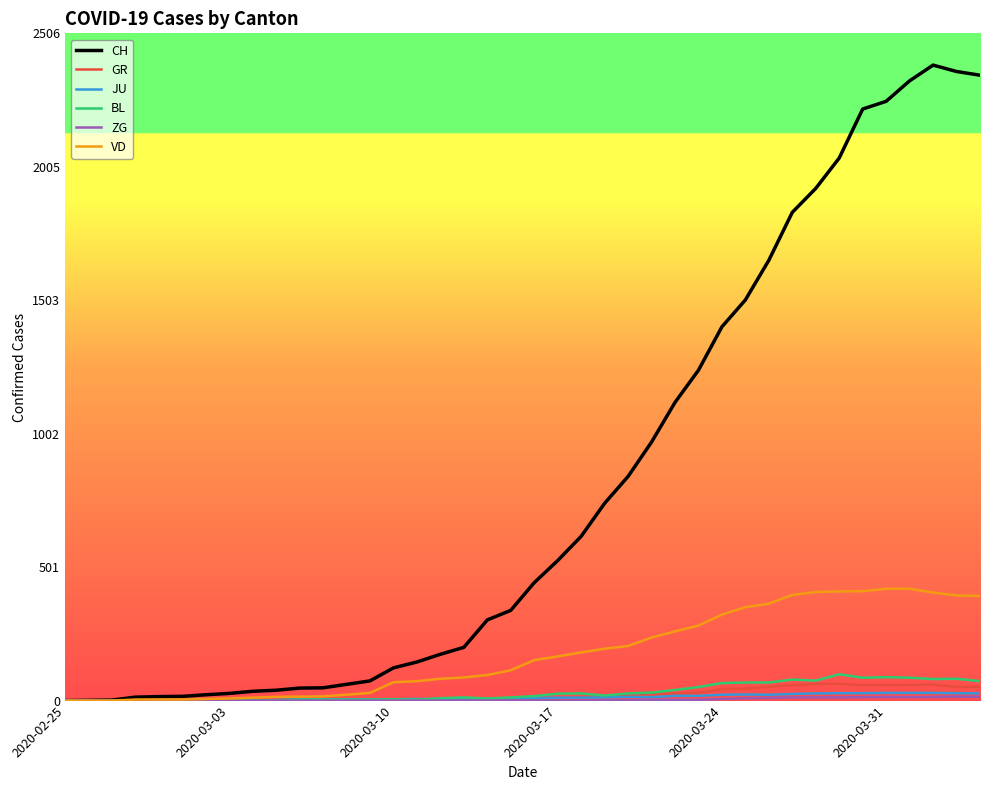

What is the greatest value displayed?

2387